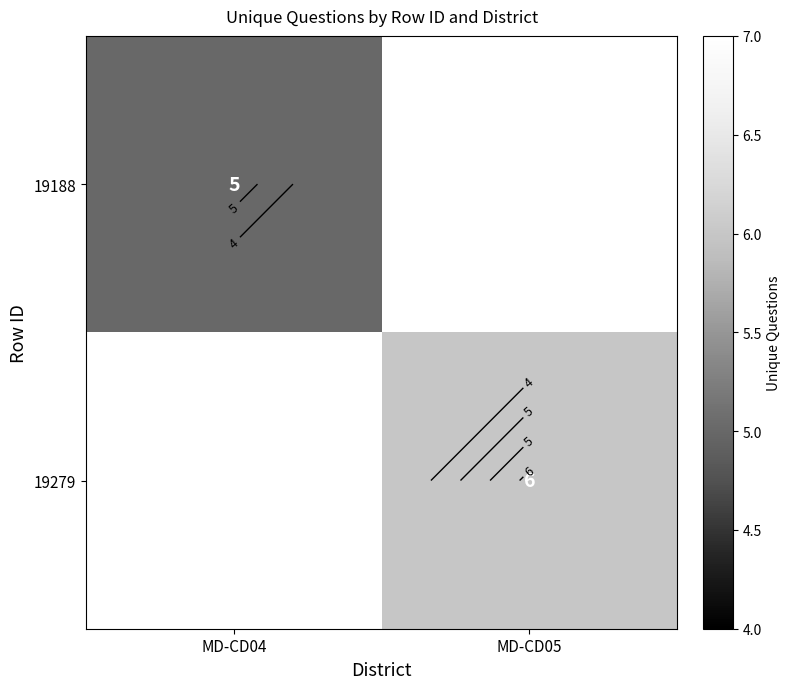

Which series has the largest range (max minus min)?

19188